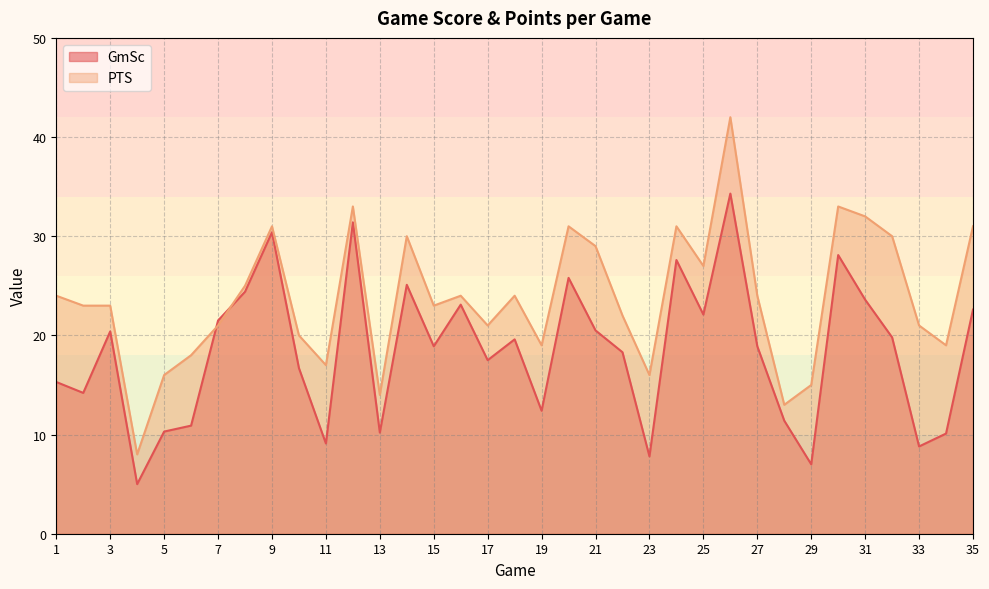

How many times do PTS and GmSc cross each other?

2